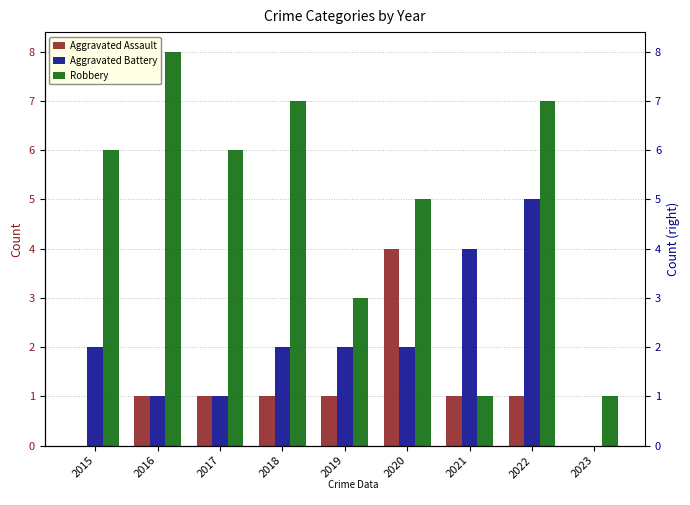

Reading left to right, list all the values displayed in this chart.

Aggravated Assault: 2015=0	2016=1	2017=1	2018=1	2019=1	2020=4	2021=1	2022=1	2023=0
Aggravated Battery: 2015=2	2016=1	2017=1	2018=2	2019=2	2020=2	2021=4	2022=5	2023=0
Robbery: 2015=6	2016=8	2017=6	2018=7	2019=3	2020=5	2021=1	2022=7	2023=1